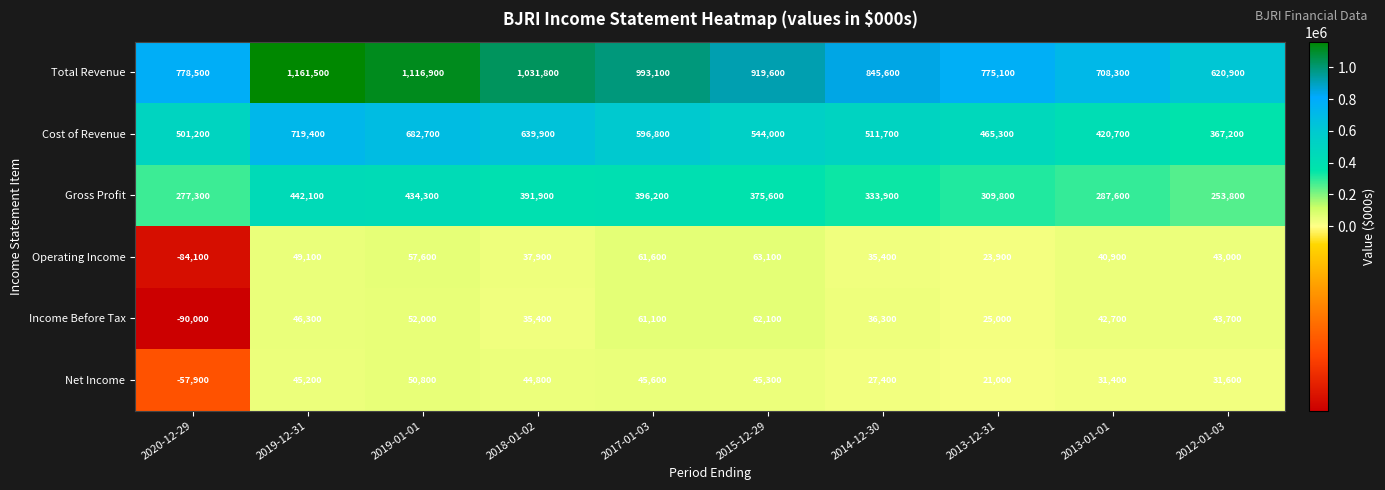

True or false: Total Revenue has a value of 620900 at 2012-01-03.

True